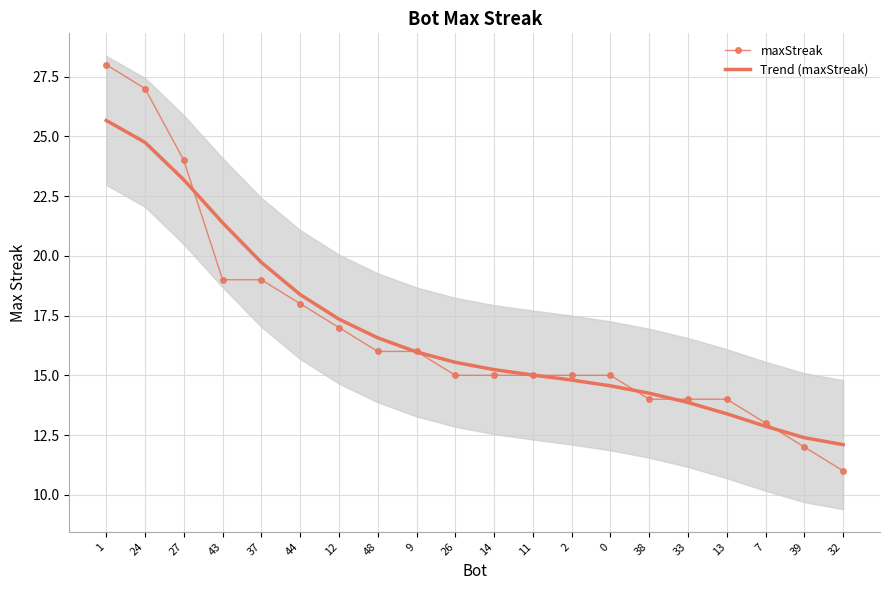

Between 37 and 39, which series saw the biggest shift?

Trend (maxStreak)